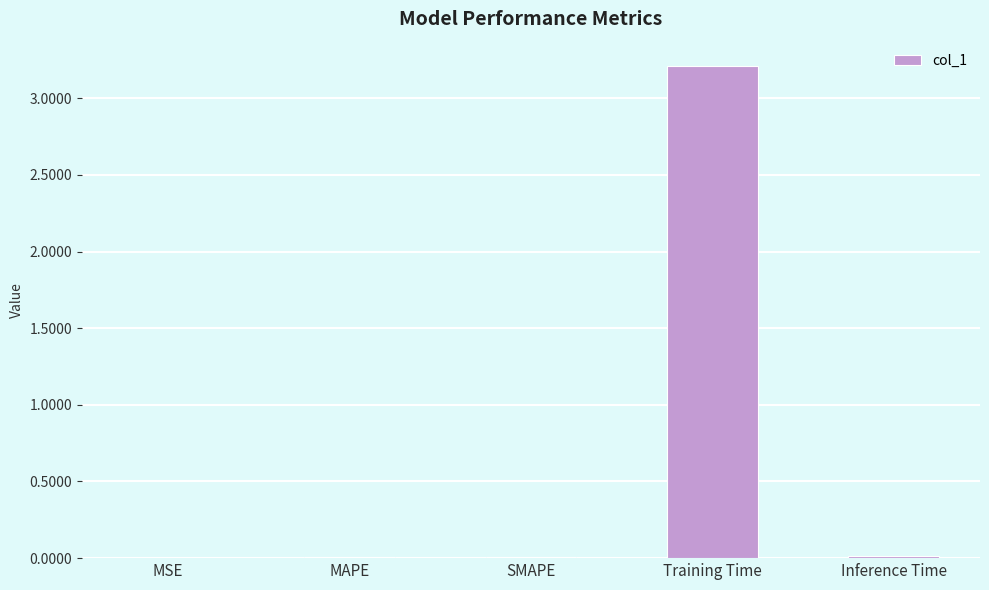

Between SMAPE and Training Time, which is larger?

Training Time